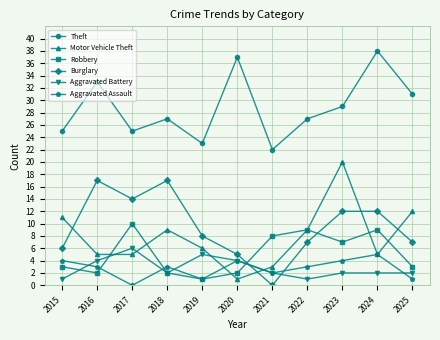

How many lines are shown in the chart?

6